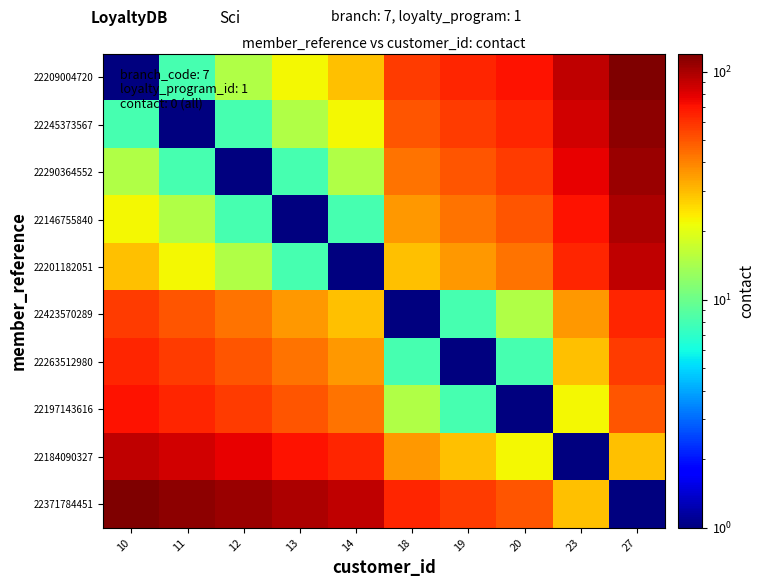

Reading left to right, extract all data points from this chart.

22209004720: 10=1	11=8	12=15	13=22	14=29	18=57	19=64	20=71	23=92	27=120
22245373567: 10=8	11=1	12=8	13=15	14=22	18=50	19=57	20=64	23=85	27=113
22290364552: 10=15	11=8	12=1	13=8	14=15	18=43	19=50	20=57	23=78	27=106
22146755840: 10=22	11=15	12=8	13=1	14=8	18=36	19=43	20=50	23=71	27=99
22201182051: 10=29	11=22	12=15	13=8	14=1	18=29	19=36	20=43	23=64	27=92
22423570289: 10=57	11=50	12=43	13=36	14=29	18=1	19=8	20=15	23=36	27=64
22263512980: 10=64	11=57	12=50	13=43	14=36	18=8	19=1	20=8	23=29	27=57
22197143616: 10=71	11=64	12=57	13=50	14=43	18=15	19=8	20=1	23=22	27=50
22184090327: 10=92	11=85	12=78	13=71	14=64	18=36	19=29	20=22	23=1	27=29
22371784451: 10=120	11=113	12=106	13=99	14=92	18=64	19=57	20=50	23=29	27=1